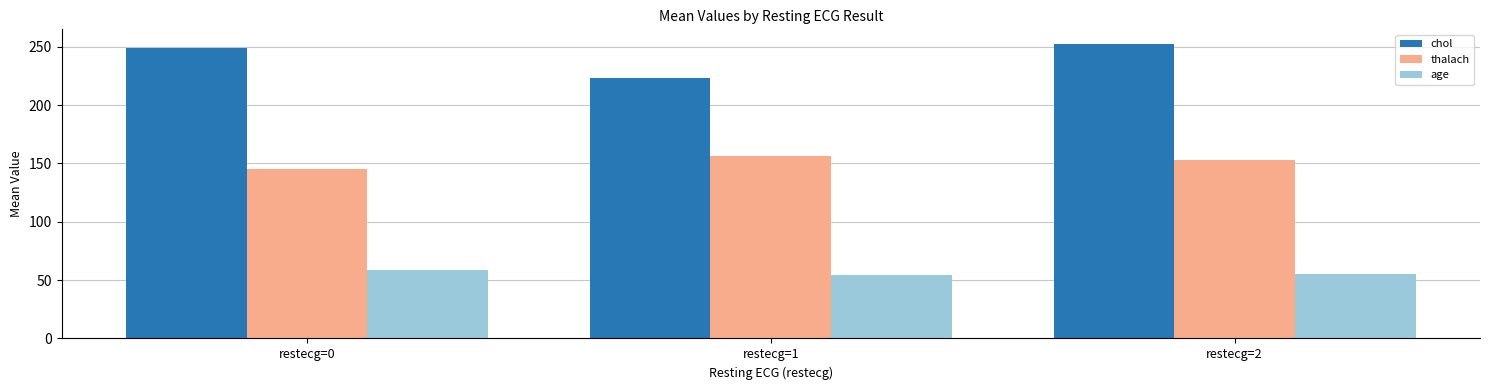

How many categories are shown in the chart?

3